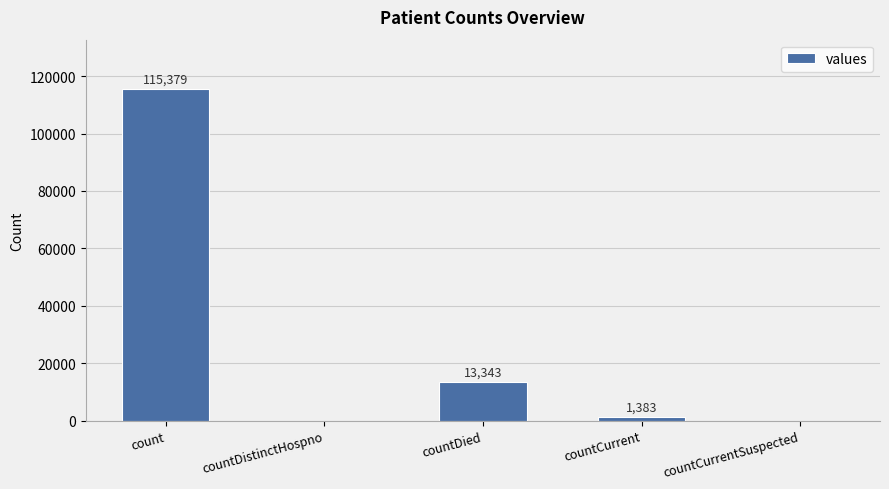

Where does the data first go above 1383?

count